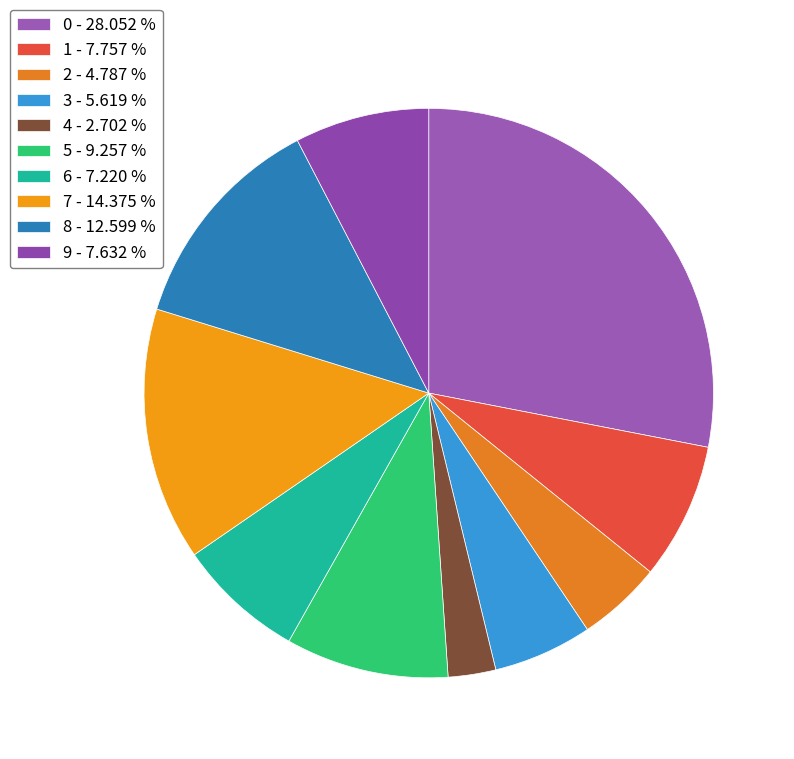

How many segments does this pie chart have?

10